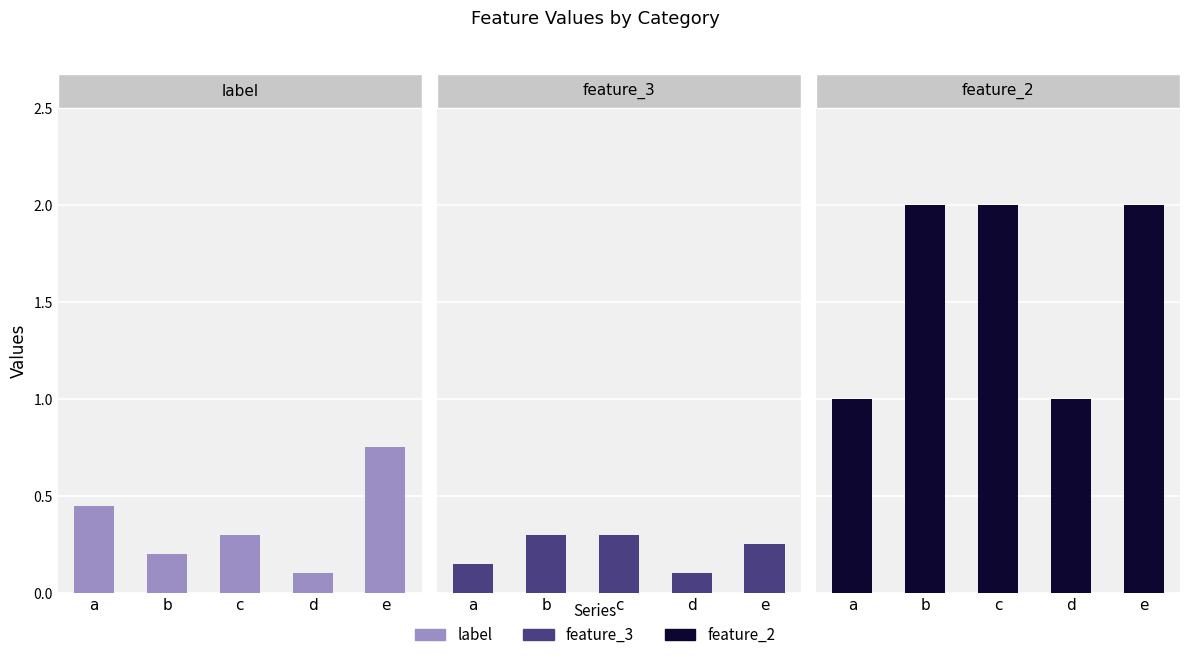

Reading right to left, what are all the values shown in this chart?

label: e=0.8	d=0.1	c=0.3	b=0.2	a=0.5
feature_3: e=0.2	d=0.1	c=0.3	b=0.3	a=0.1
feature_2: e=2.0	d=1.0	c=2.0	b=2.0	a=1.0